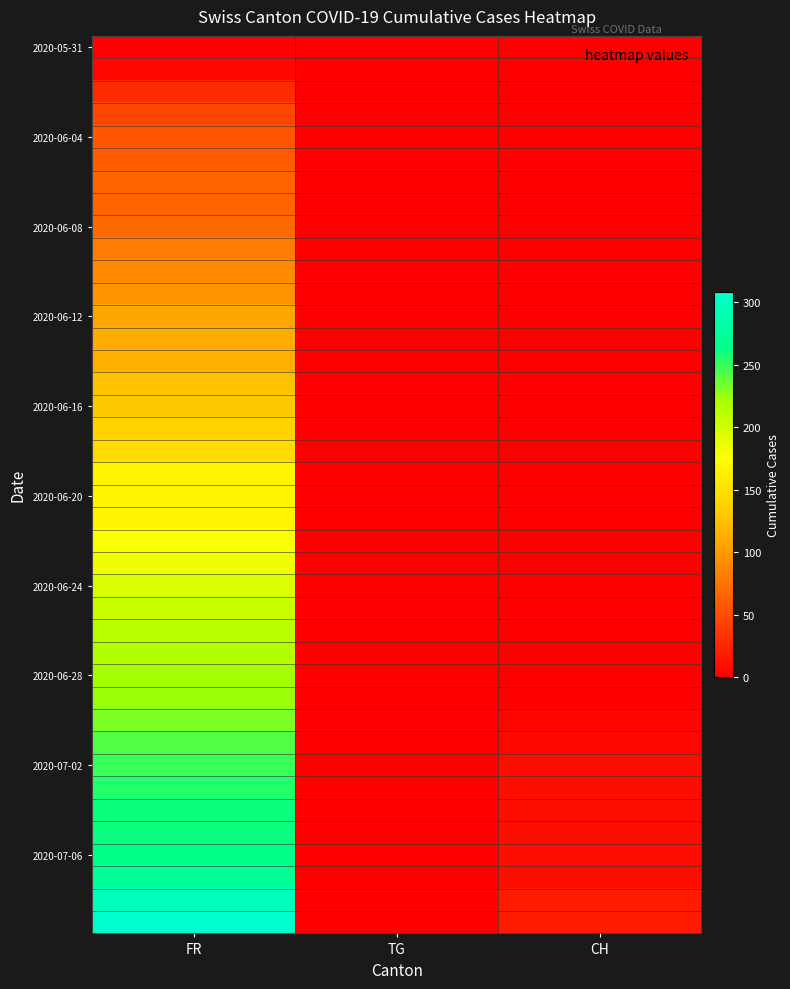

At which category is the sum across all series the highest?

FR